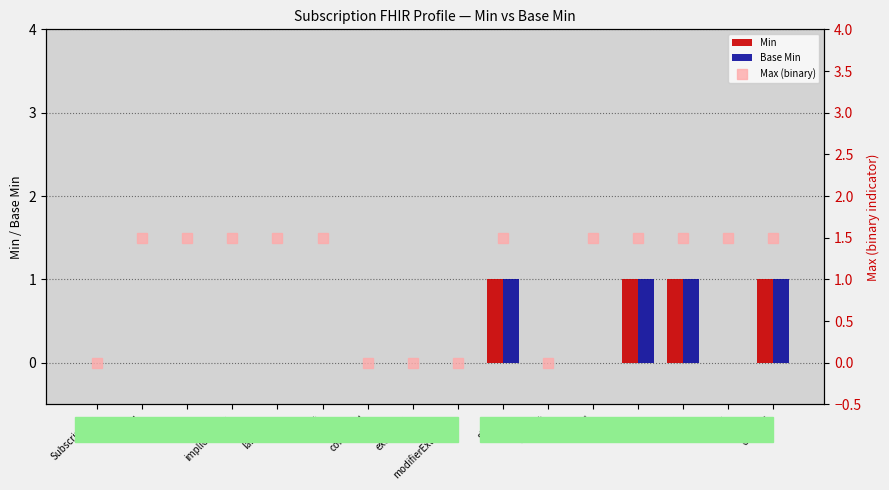

At how many categories does at least one series exceed 0?

11